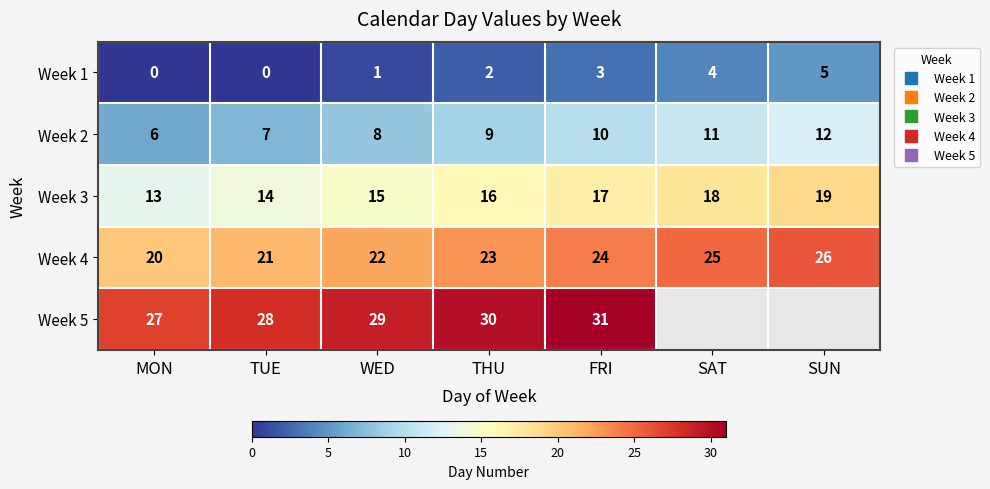

Rank the series by their maximum value, from highest to lowest.

Week 5, Week 4, Week 3, Week 2, Week 1